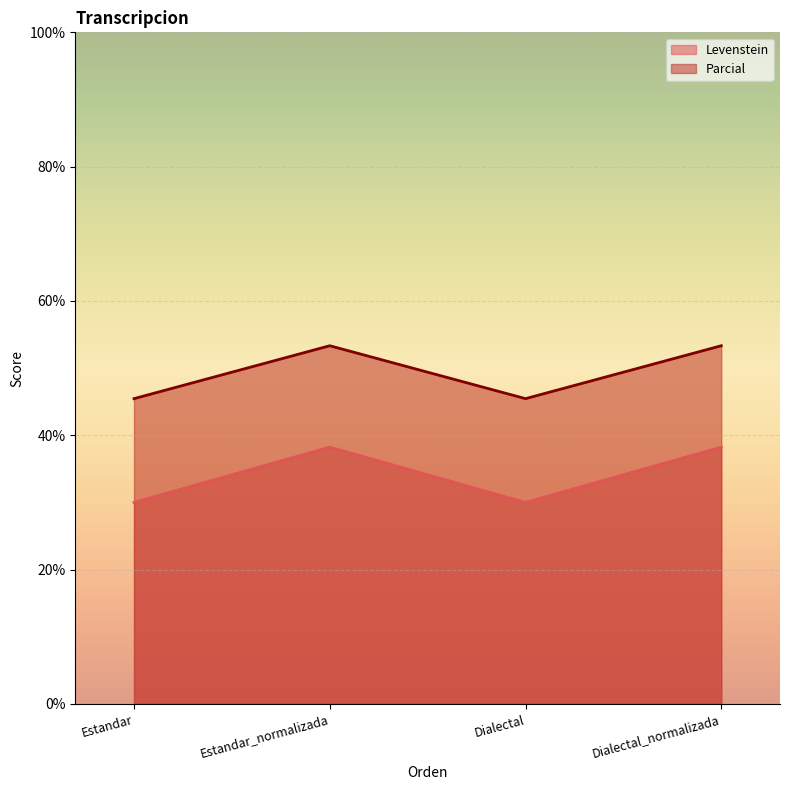

Reading right to left, list all the values displayed in this chart.

Levenstein: Dialectal_normalizada=38.2	Dialectal=30.0	Estandar_normalizada=38.2	Estandar=30.0
Parcial: Dialectal_normalizada=53.3	Dialectal=45.5	Estandar_normalizada=53.3	Estandar=45.5